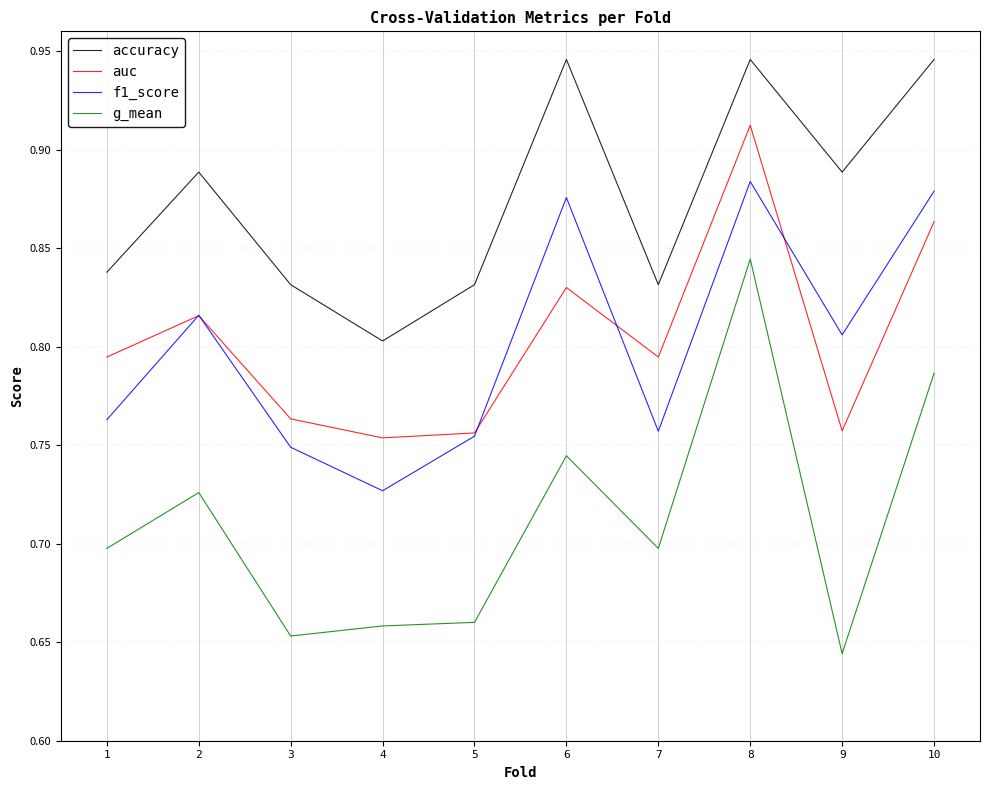

What is the difference between the highest and lowest values at 5?

0.2